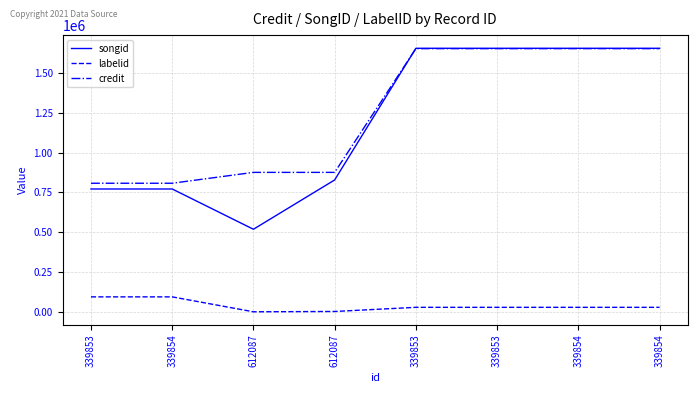

What are all the series names shown in the legend?

songid, labelid, credit